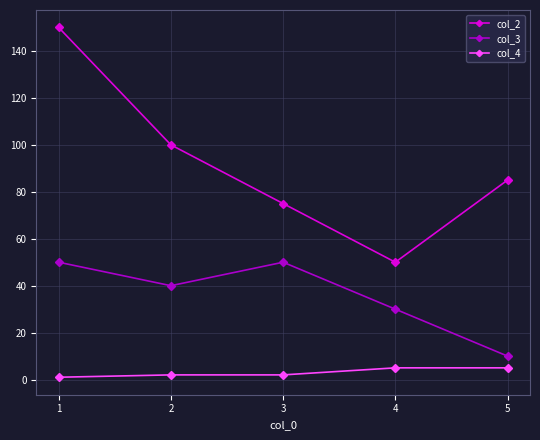

Rank the series by their average value, from lowest to highest.

col_4, col_3, col_2